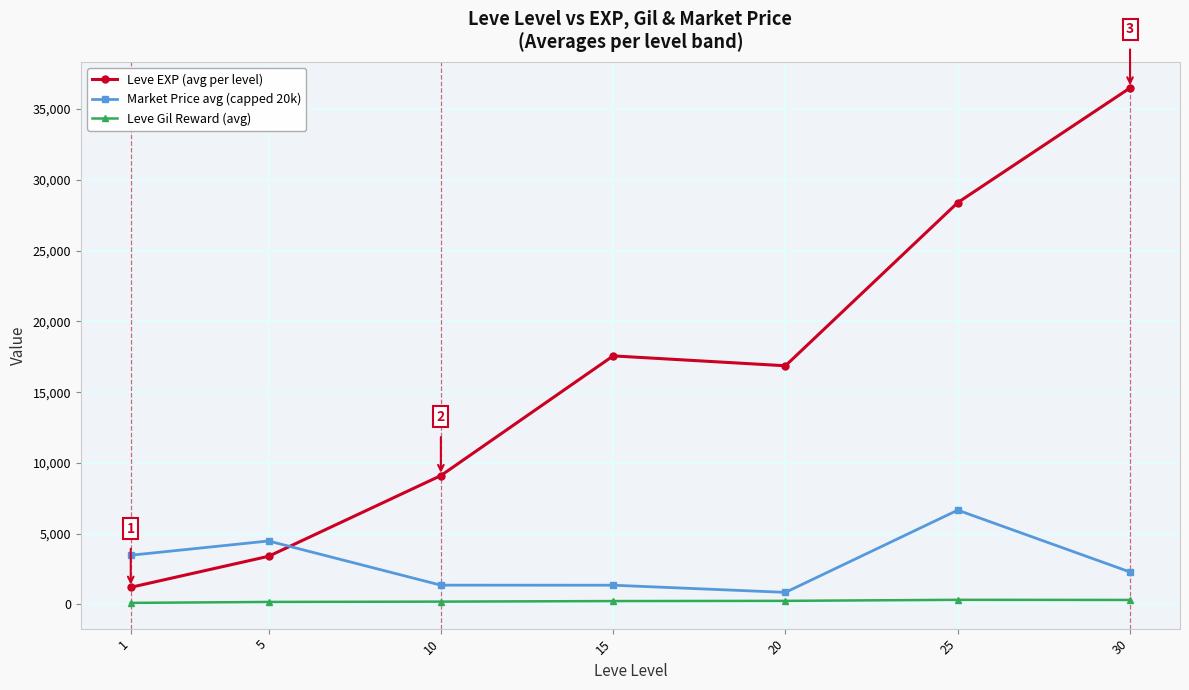

At which label does Market Price avg (capped 20k) reach its peak?

25